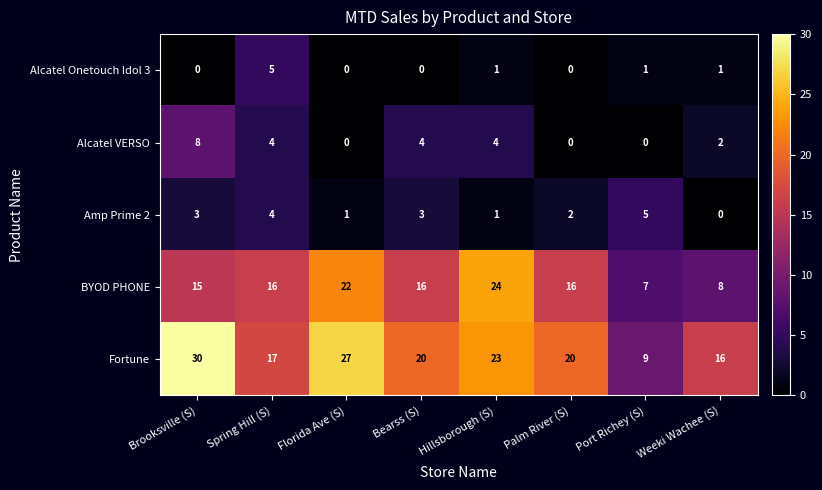

The Fortune series shows 30 at Brooksville (S). True or false?

True